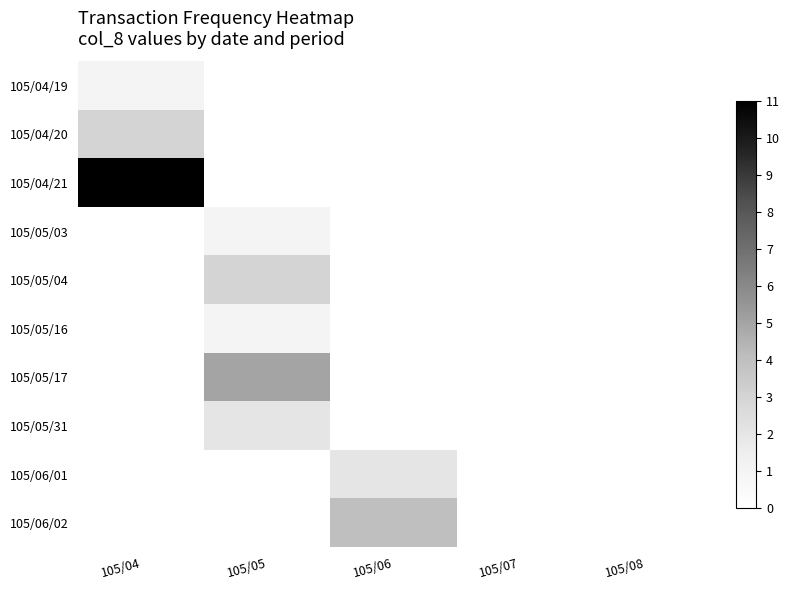

Between 105/05 and 105/07, which is larger?

105/05